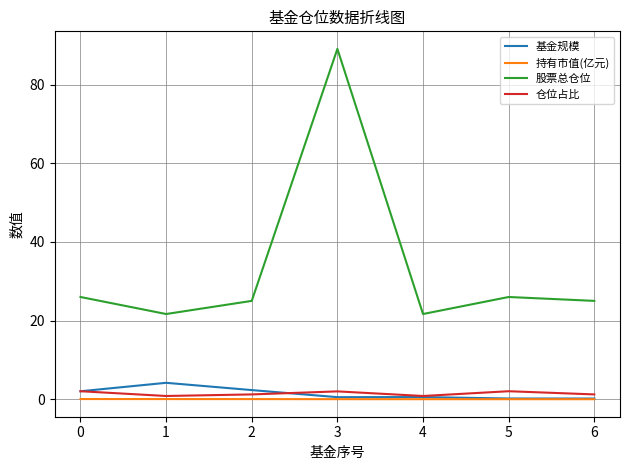

At how many categories does at least one series exceed 67?

1